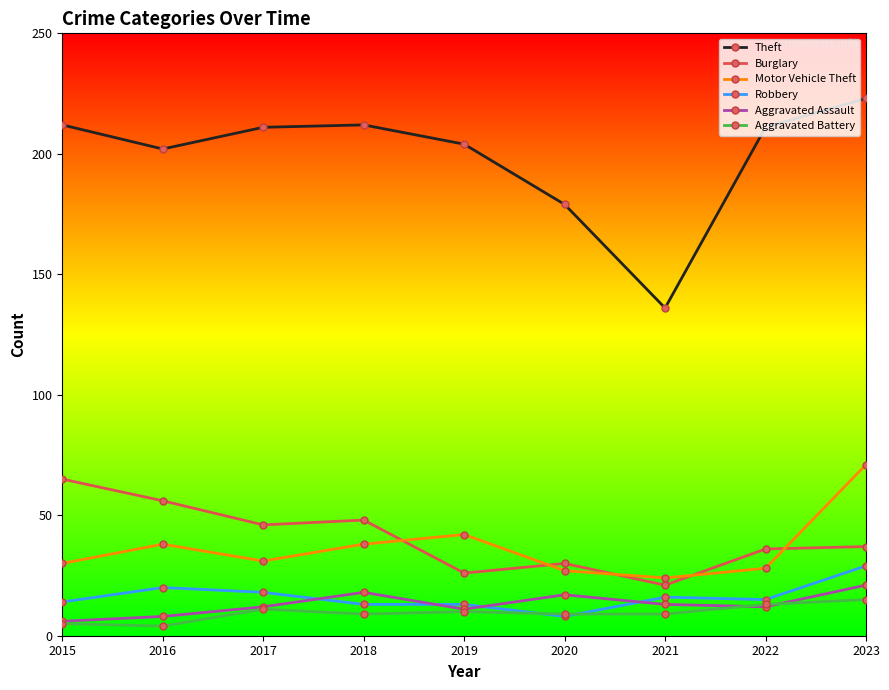

Reading left to right, list all the values displayed in this chart.

Theft: 212	202	211	212	204	179	136	211	223
Burglary: 65	56	46	48	26	30	21	36	37
Motor Vehicle Theft: 30	38	31	38	42	27	24	28	71
Robbery: 14	20	18	13	13	8	16	15	29
Aggravated Assault: 6	8	12	18	11	17	13	12	21
Aggravated Battery: 5	4	11	9	10	9	9	13	15